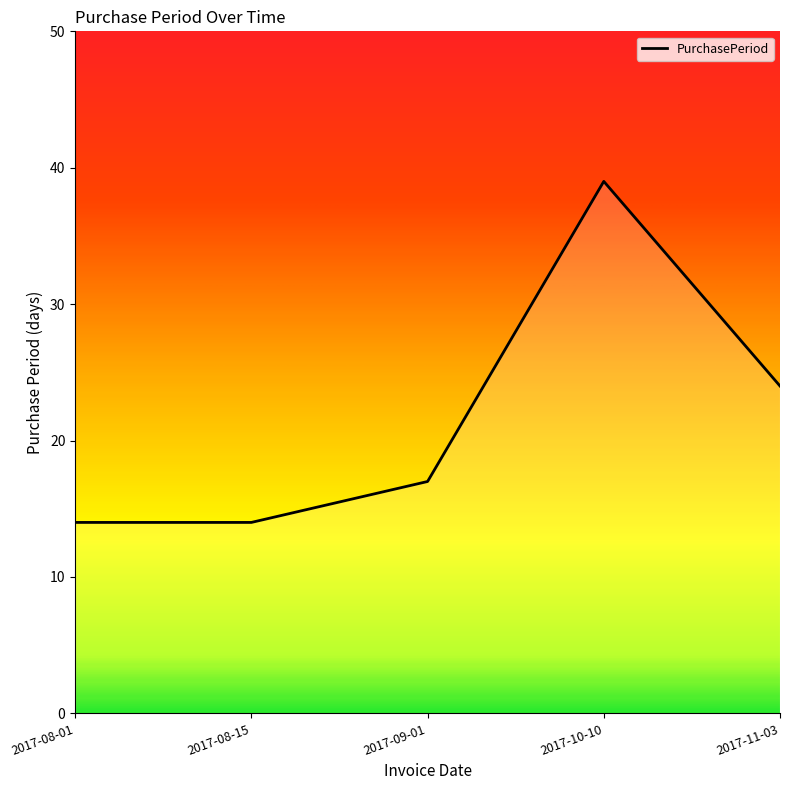

What position from the right is 2017-11-03?

1